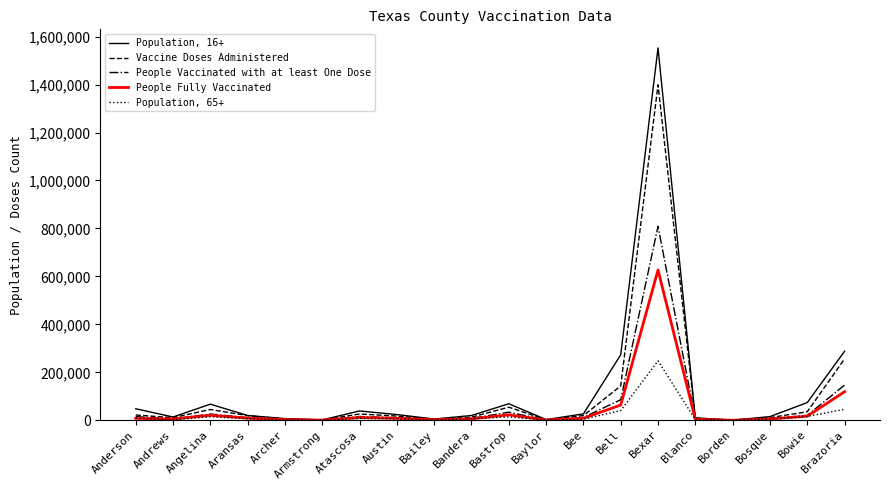

What is the difference between the maximum and minimum values in the People Vaccinated with at least One Dose series?

808300